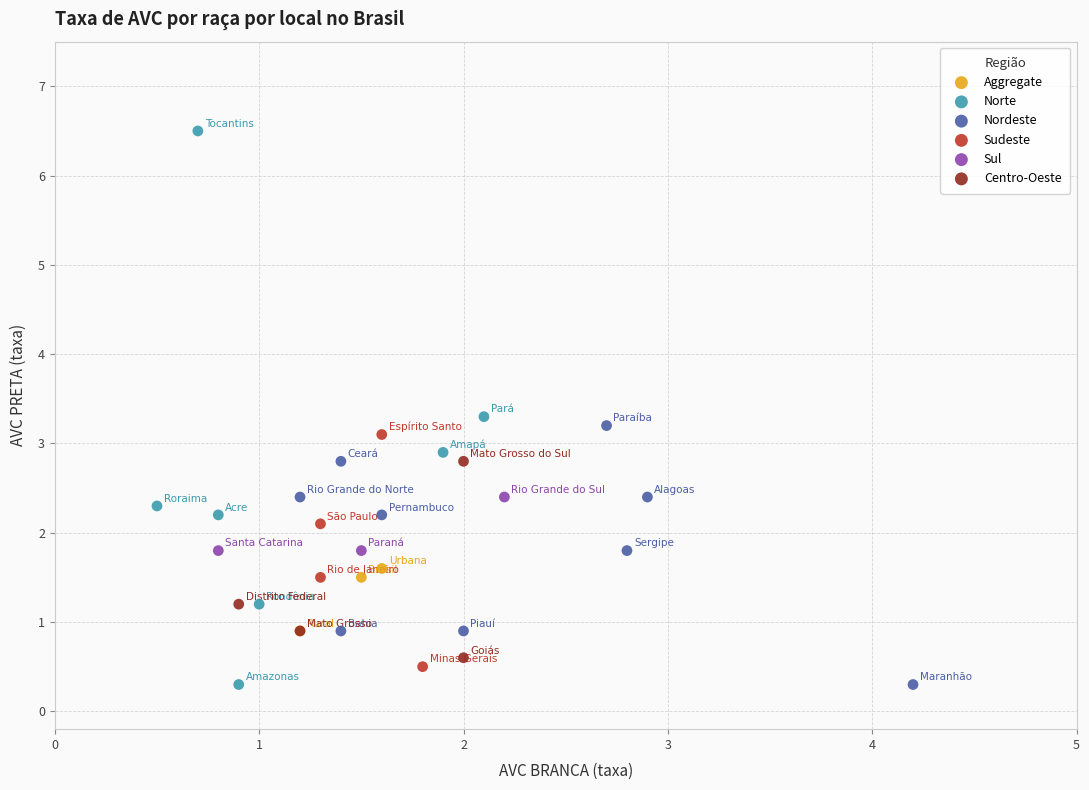

Which series has the widest spread of Y values?

Norte